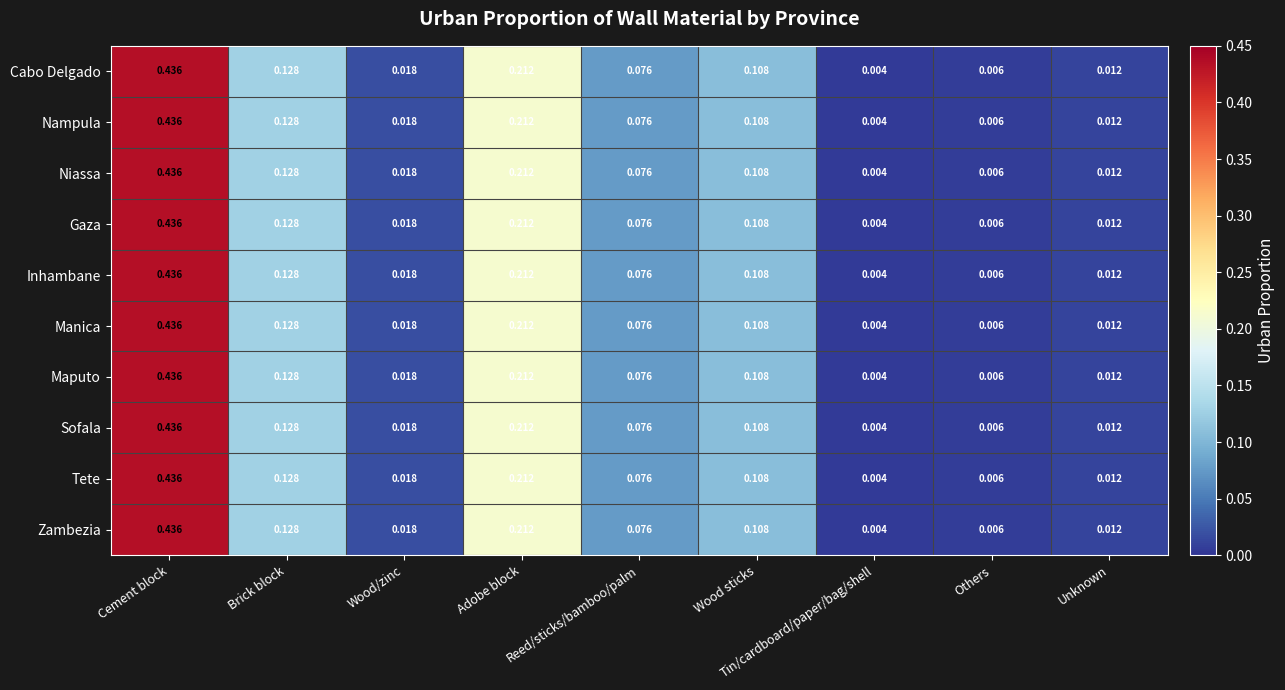

At which category is the sum across all series the highest?

Cement block